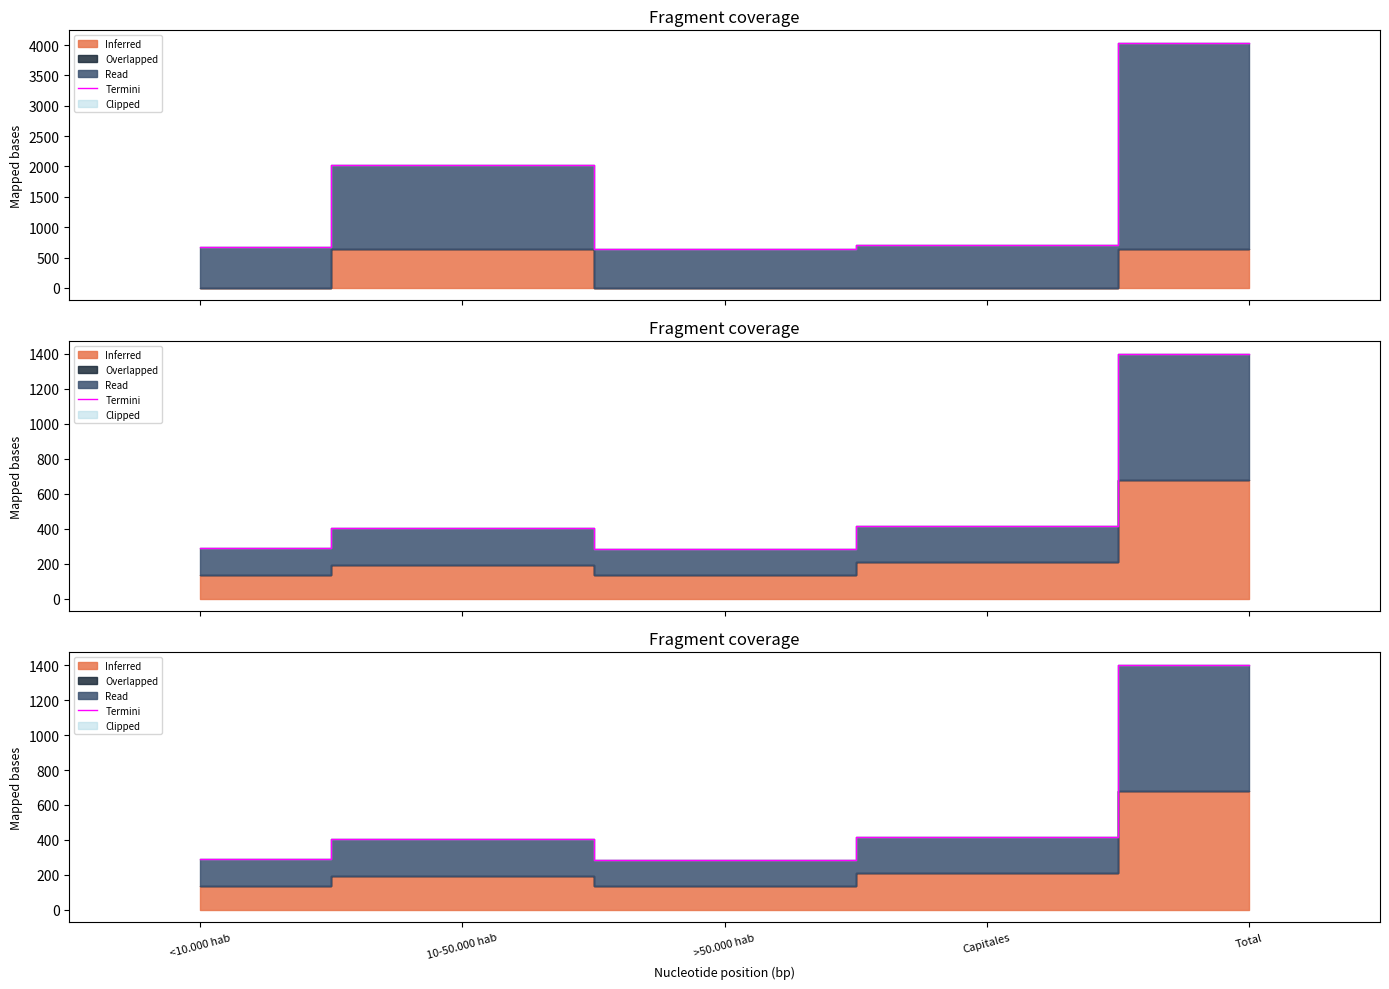

Where is the data nearest to the value 845?

Capitales